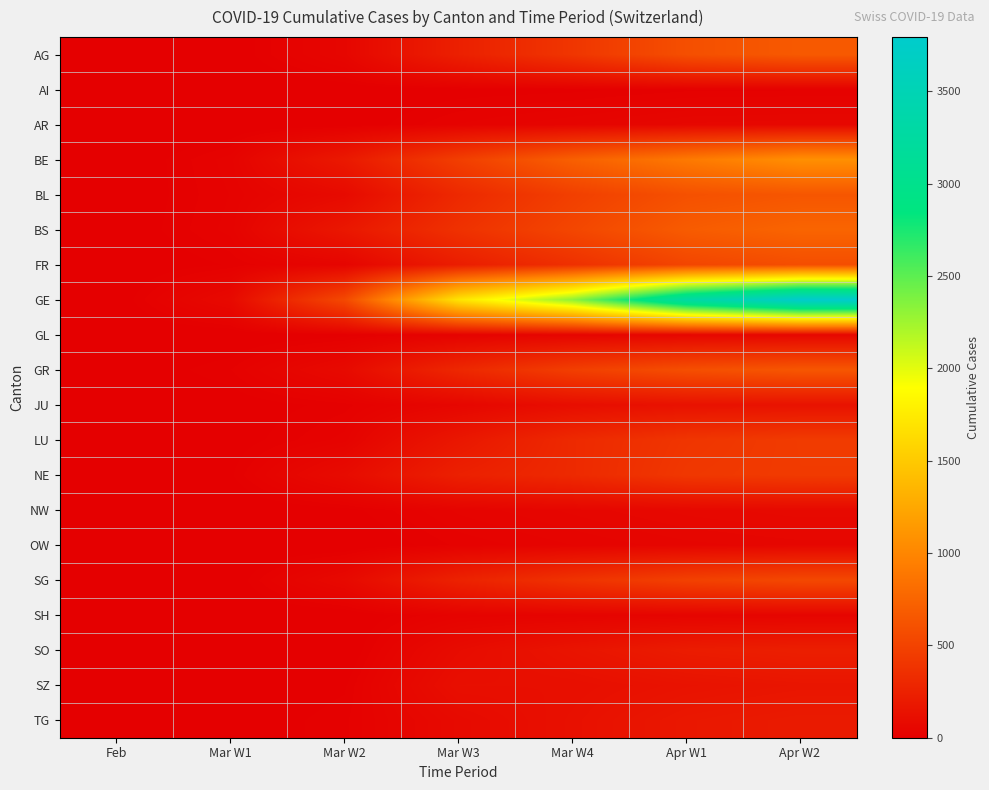

Between Mar W3 and Mar W4, which series saw the biggest shift?

GE